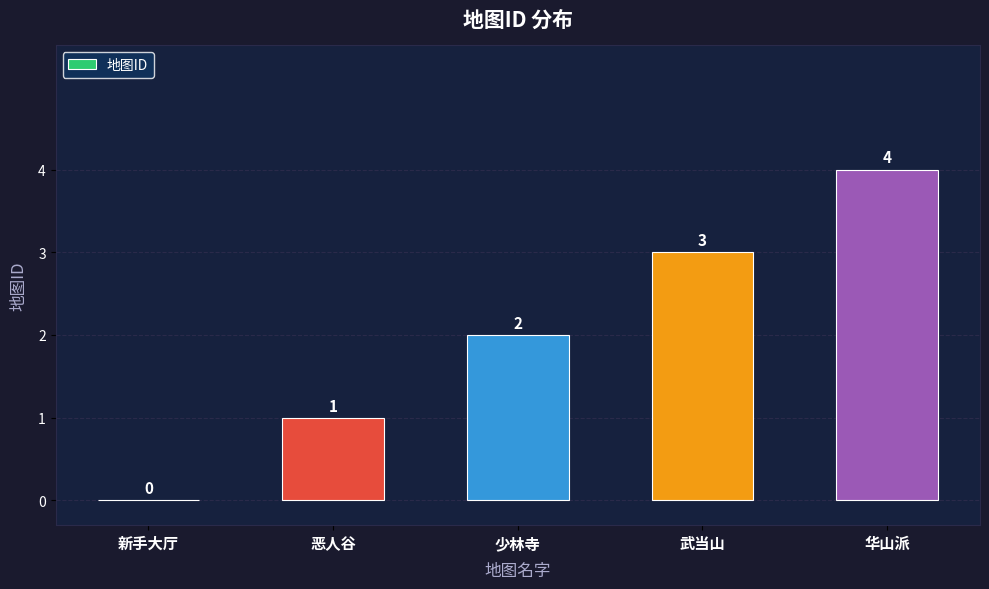

What is the maximum value shown in the chart?

4